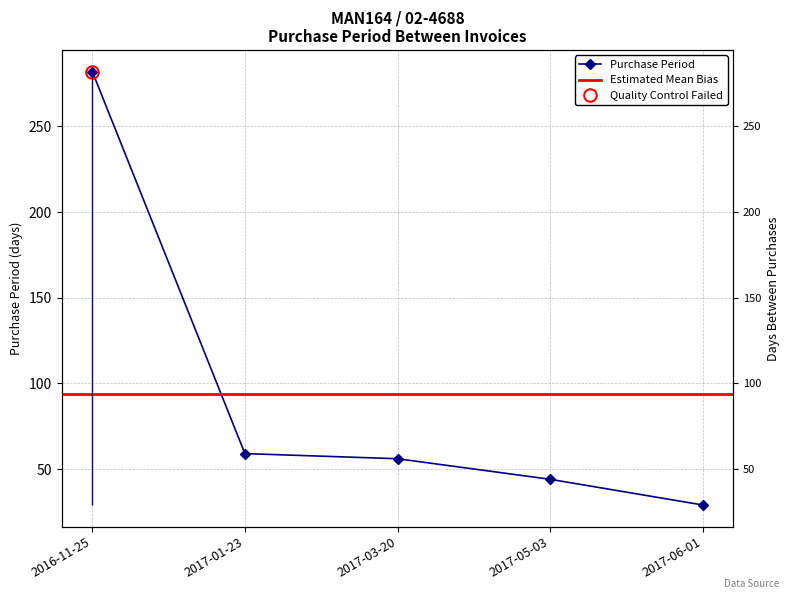

Is this an area chart (filled region under the line)?

No